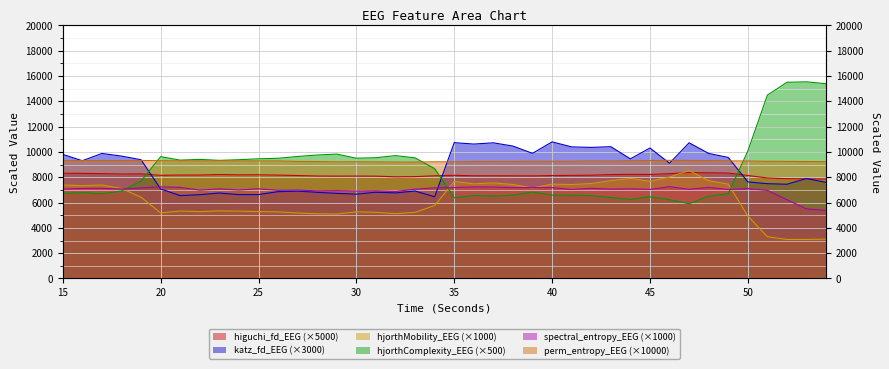

What is the spread (max minus min) of values at 31?

4315.9